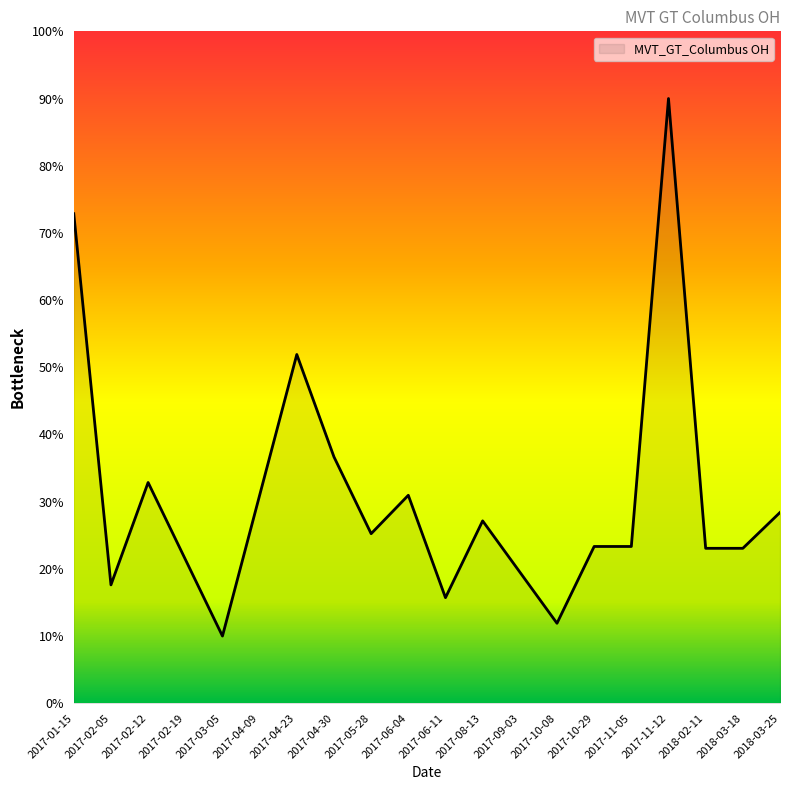

What is the greatest value displayed?

90.0